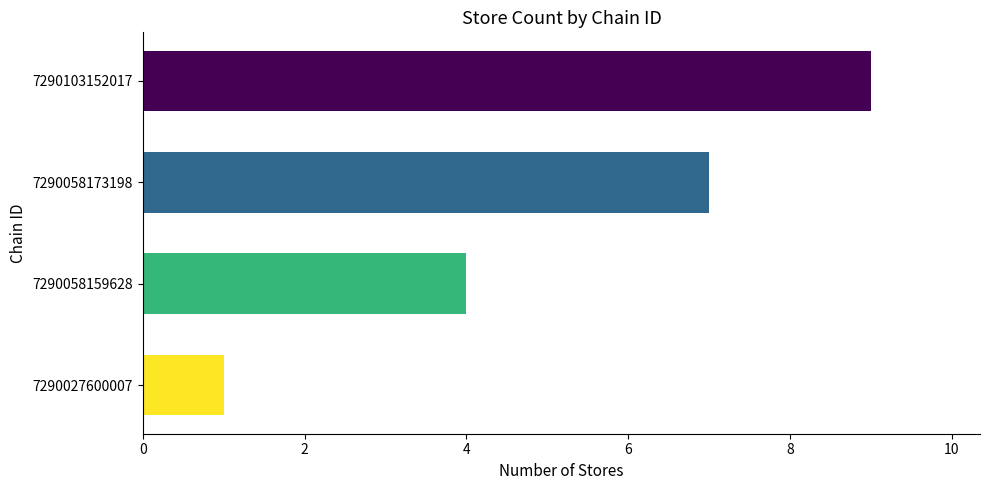

What is the sum of all values?

21